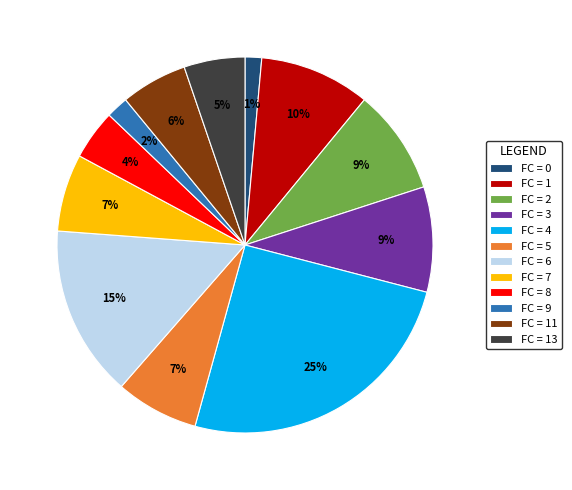

Is FC = 7 the majority of the pie?

No